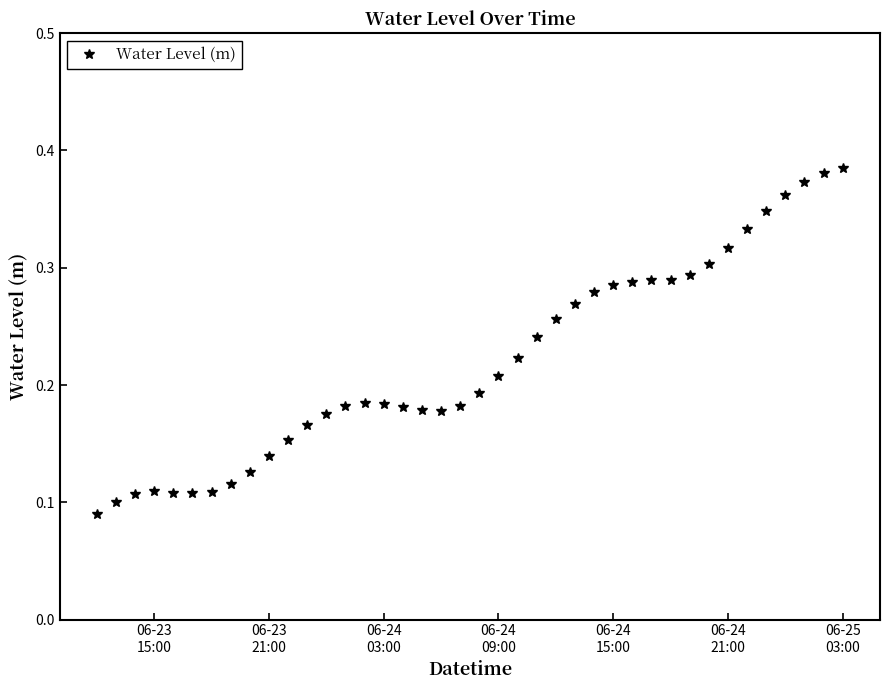

True or false: the data has more than 1 interior local peaks.

True